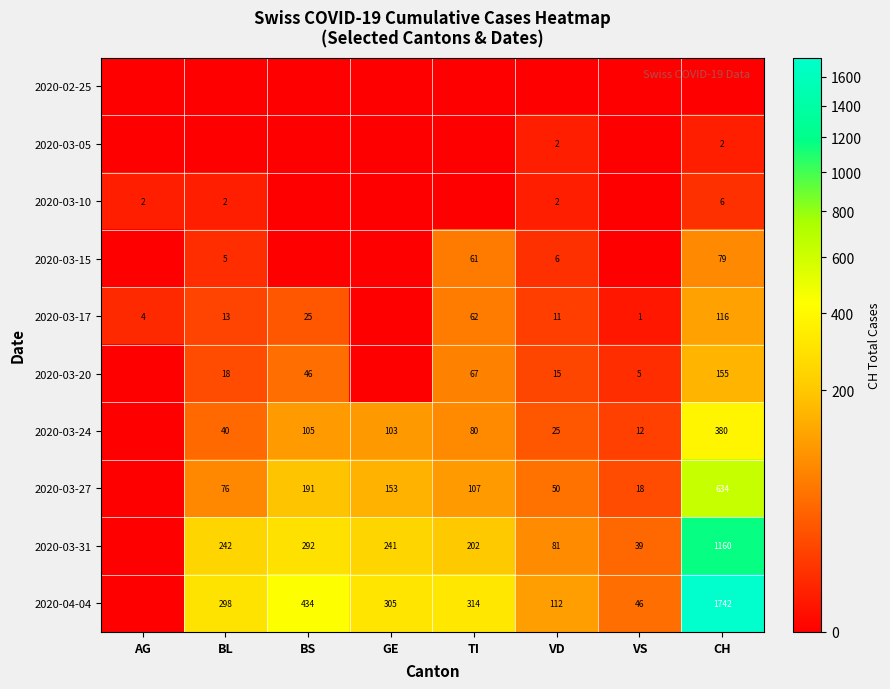

At which category is the sum across all series the highest?

CH